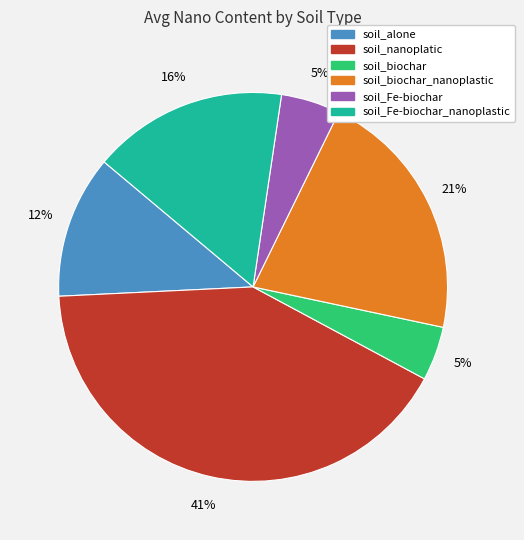

What percentage is the soil_nanoplatic slice, to the nearest percent?

41%